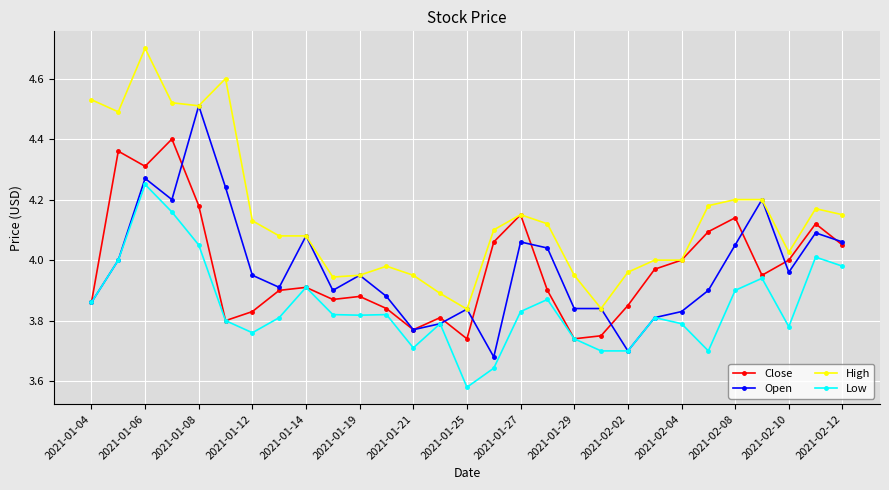

What is the sum of all Open values?

115.2